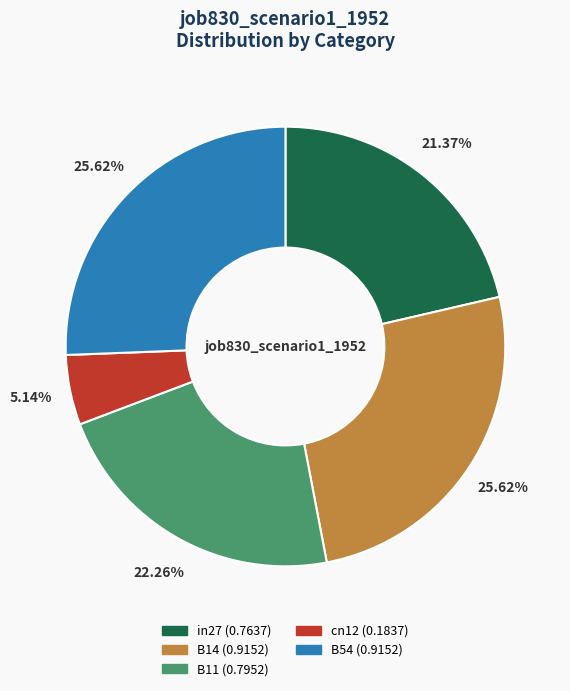

What is the total percentage of cn12 and B14?

30.8%